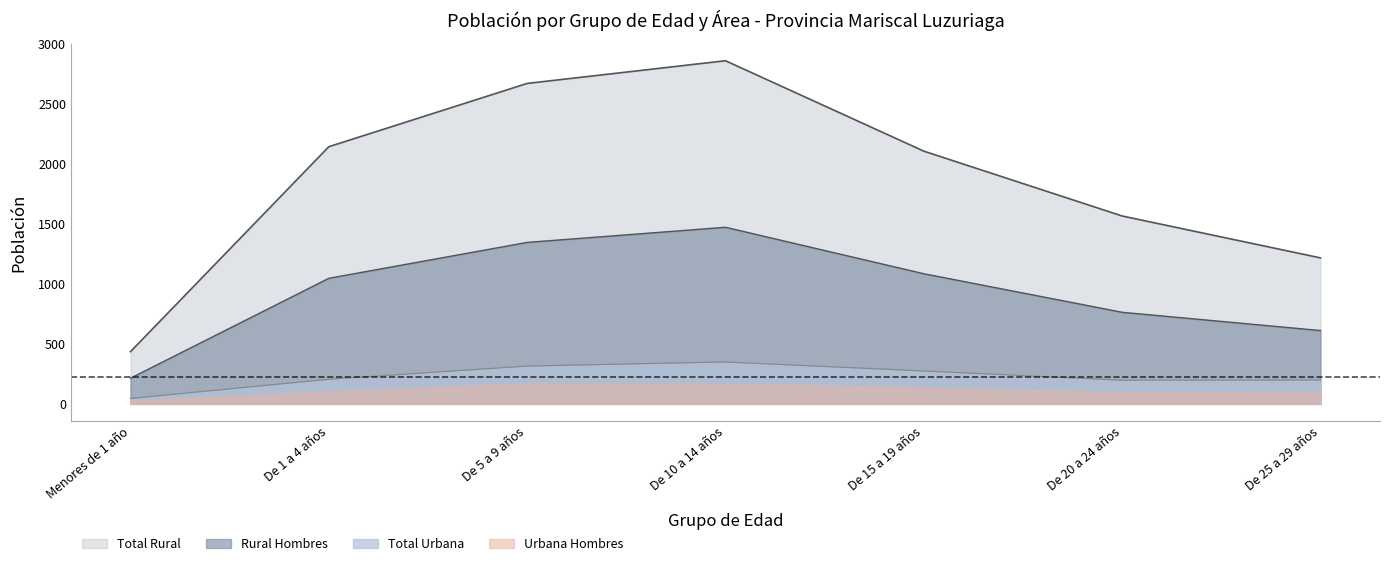

How many lines are shown in the chart?

4